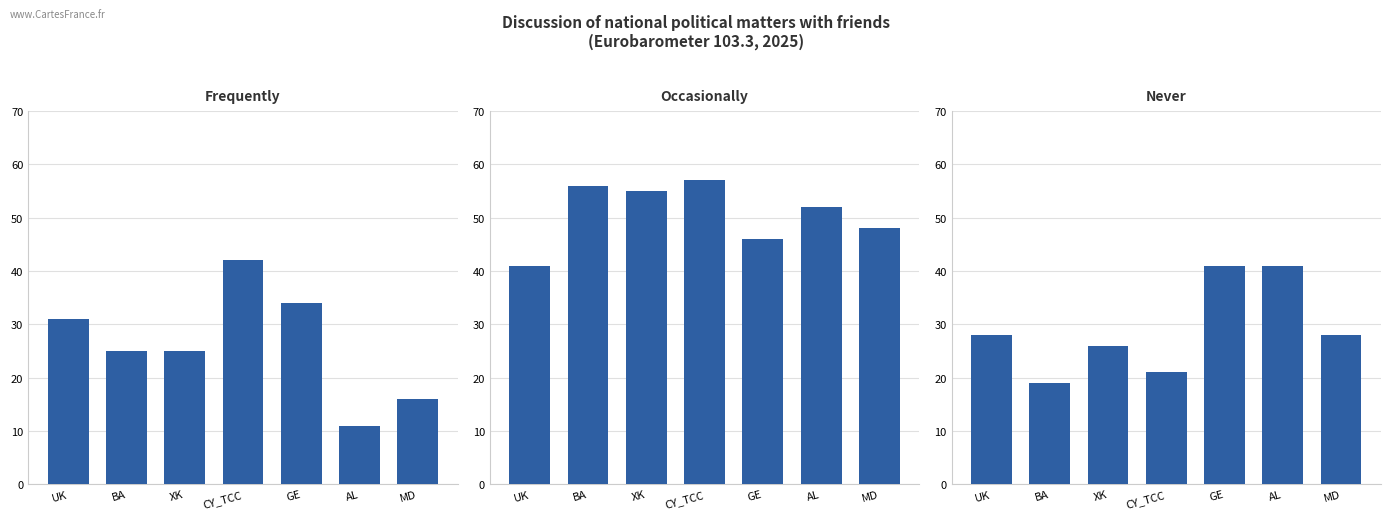

Between XK and BA, which is larger?

XK